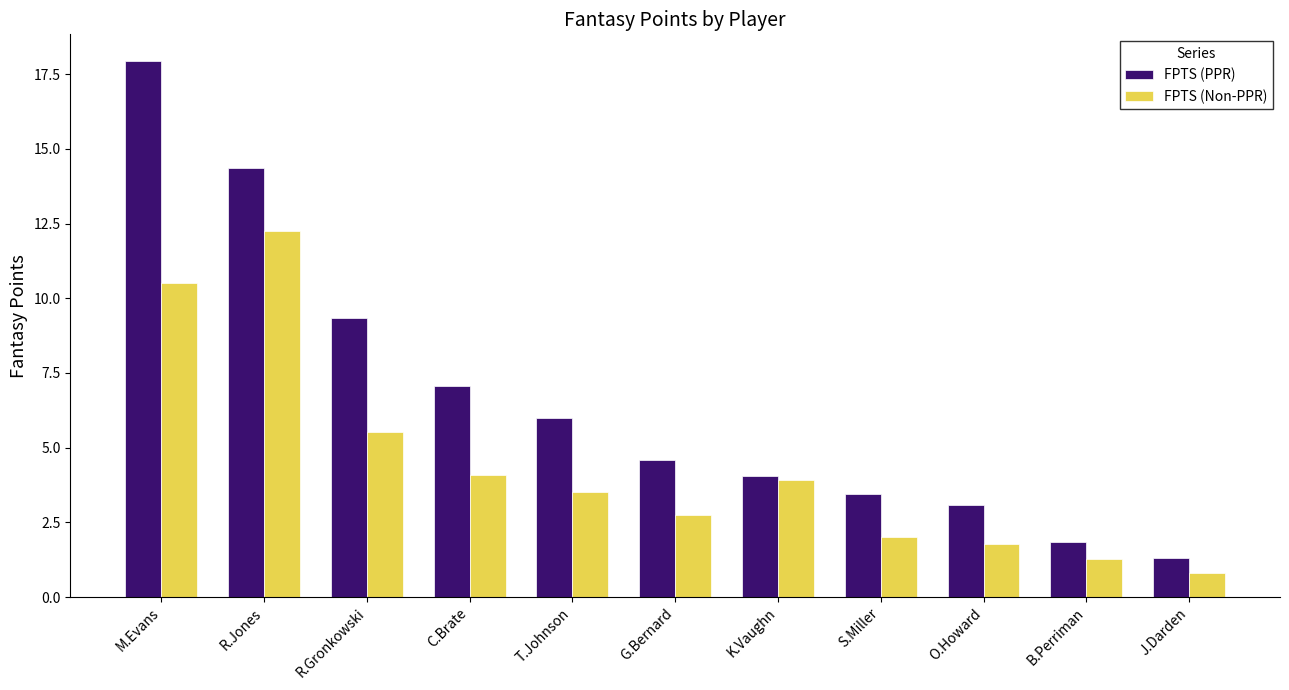

Read the FPTS (PPR) value at O.Howard.

3.1